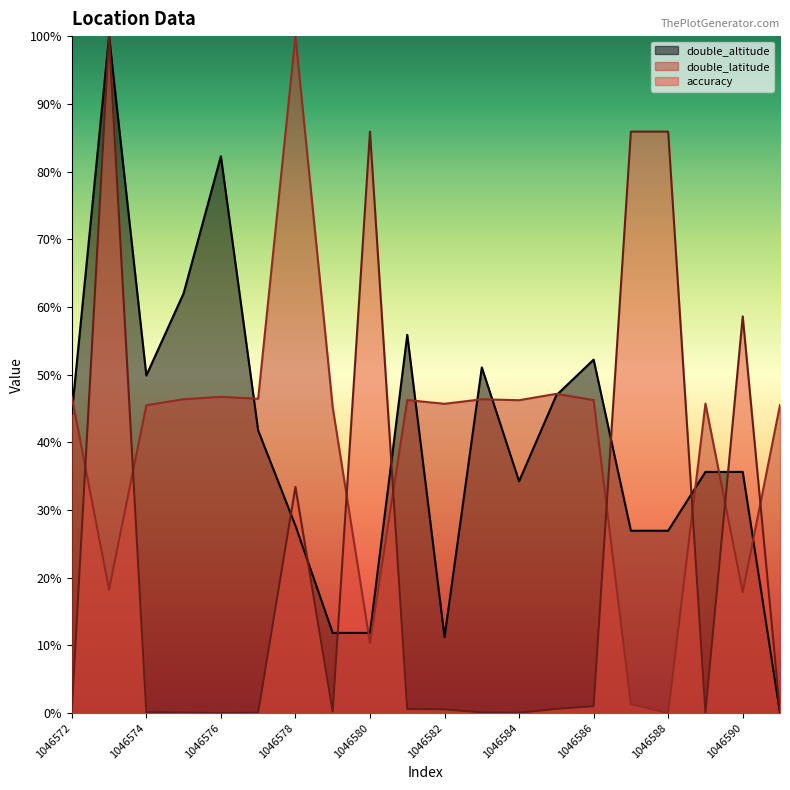

List the series in order of their peak value, lowest first.

double_altitude, double_latitude, accuracy